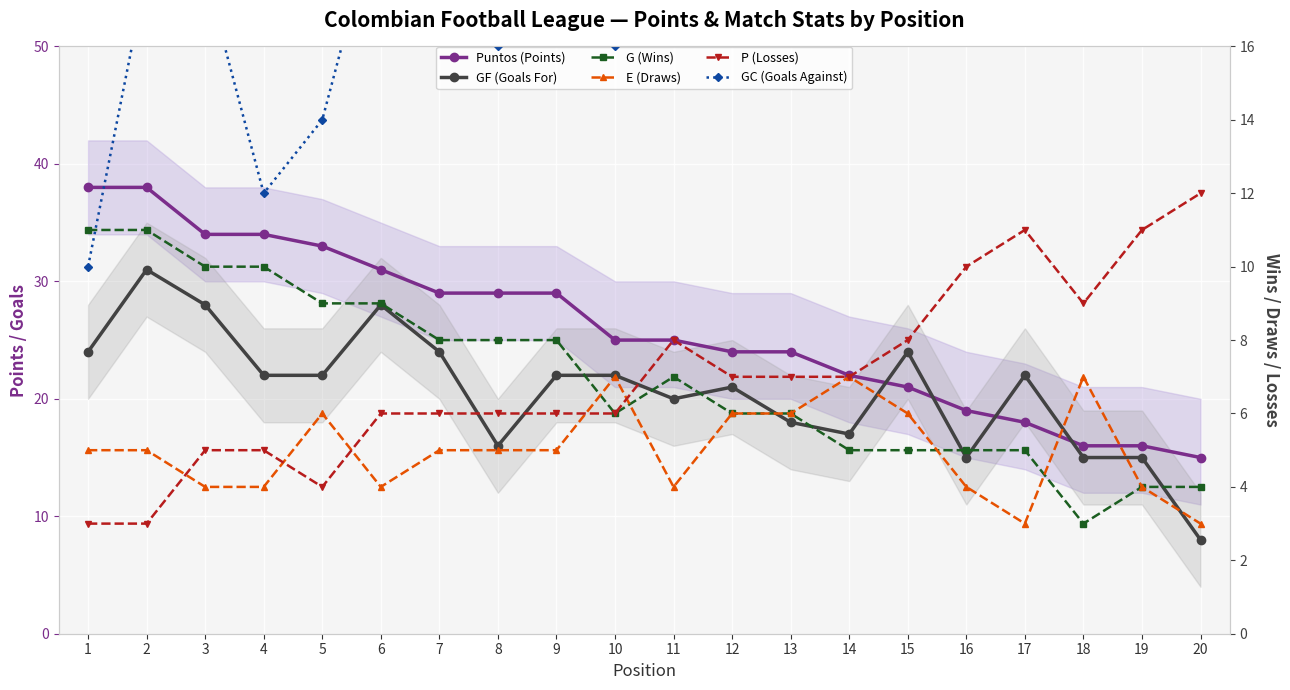

List the labels in order of E (Draws) value, largest first.

10, 14, 18, 5, 12, 13, 15, 1, 2, 7, 8, 9, 3, 4, 6, 11, 16, 19, 17, 20